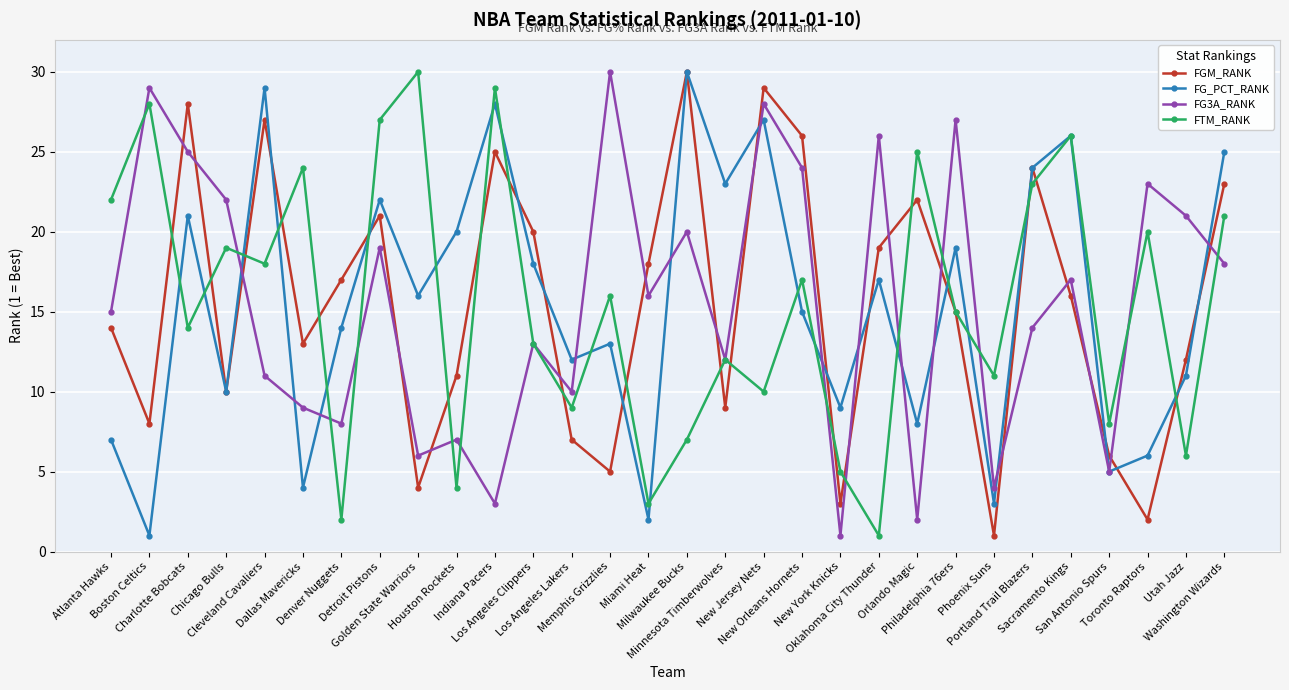

Is the value of FG3A_RANK at Atlanta Hawks greater than the value of FTM_RANK at Minnesota Timberwolves?

Yes